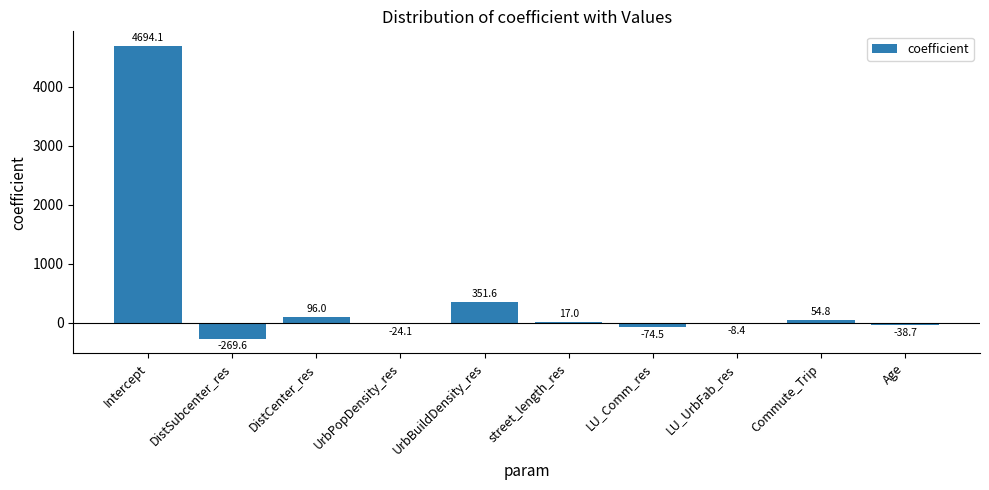

At which label is the value closest to 2212?

UrbBuildDensity_res